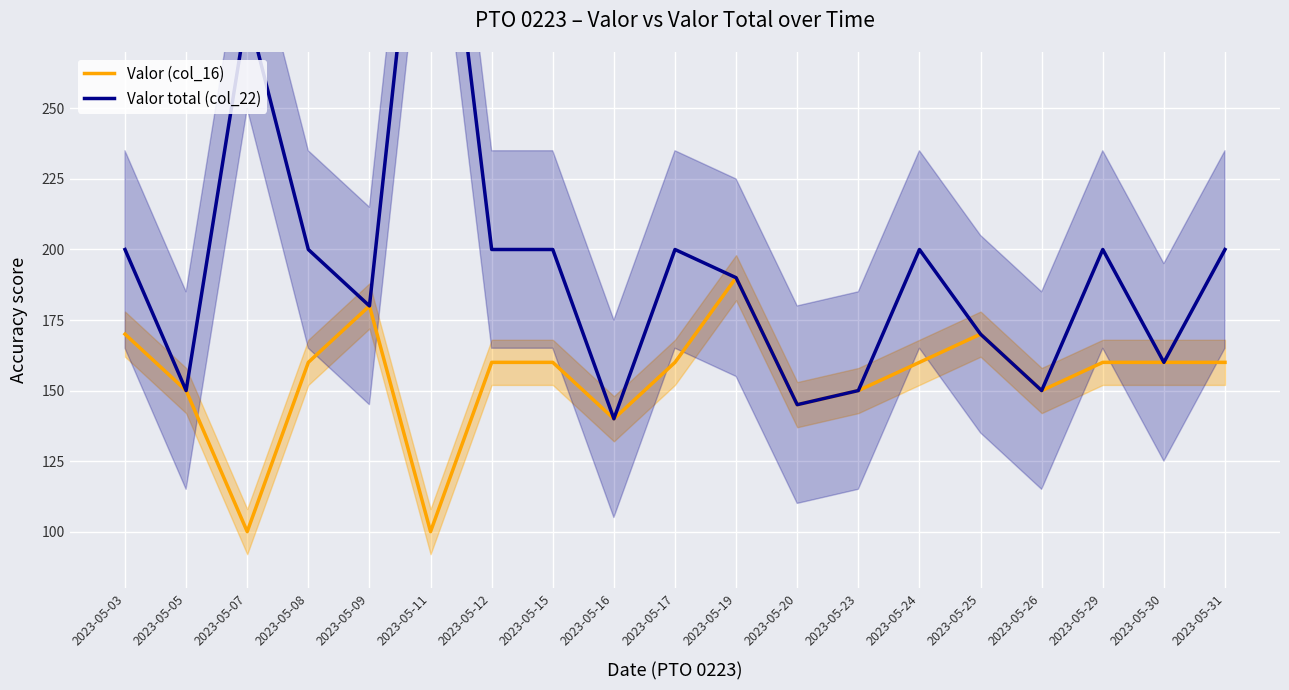

Which series has the largest total across all categories?

Valor total (col_22)